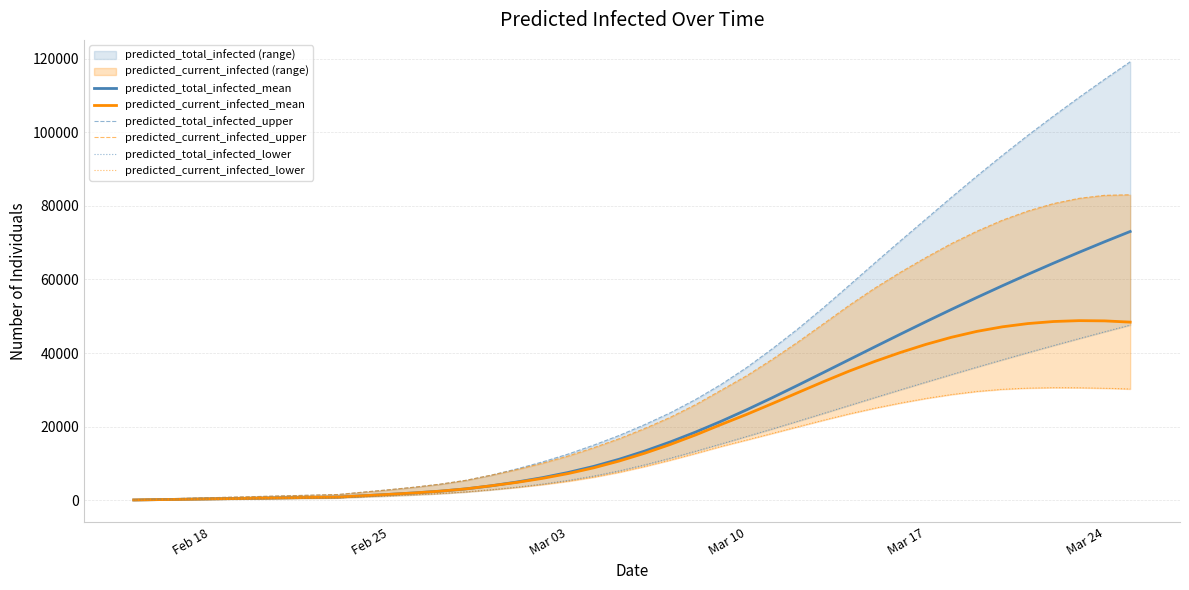

What is the maximum value shown in the chart?

119110